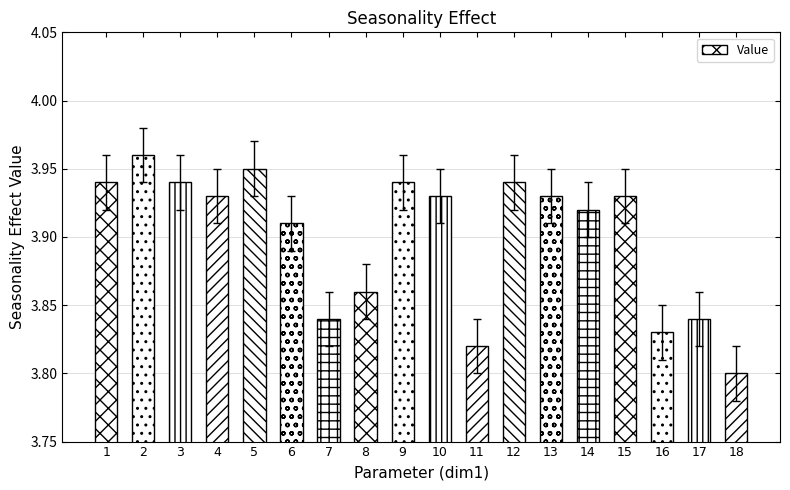

What is the sum of the values at 7 and 6?

7.8